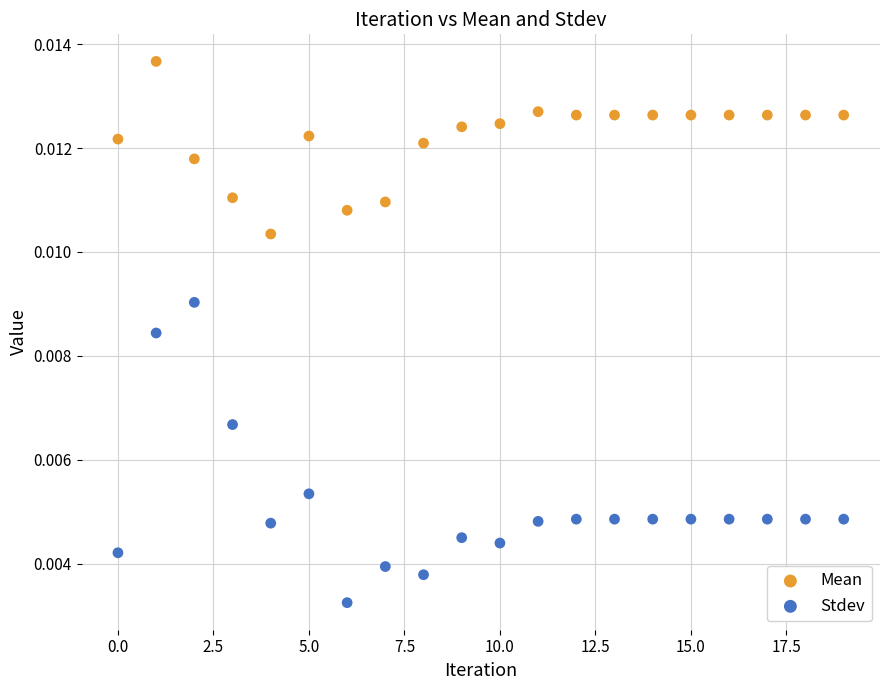

Which series contains the lowest Y value?

Stdev